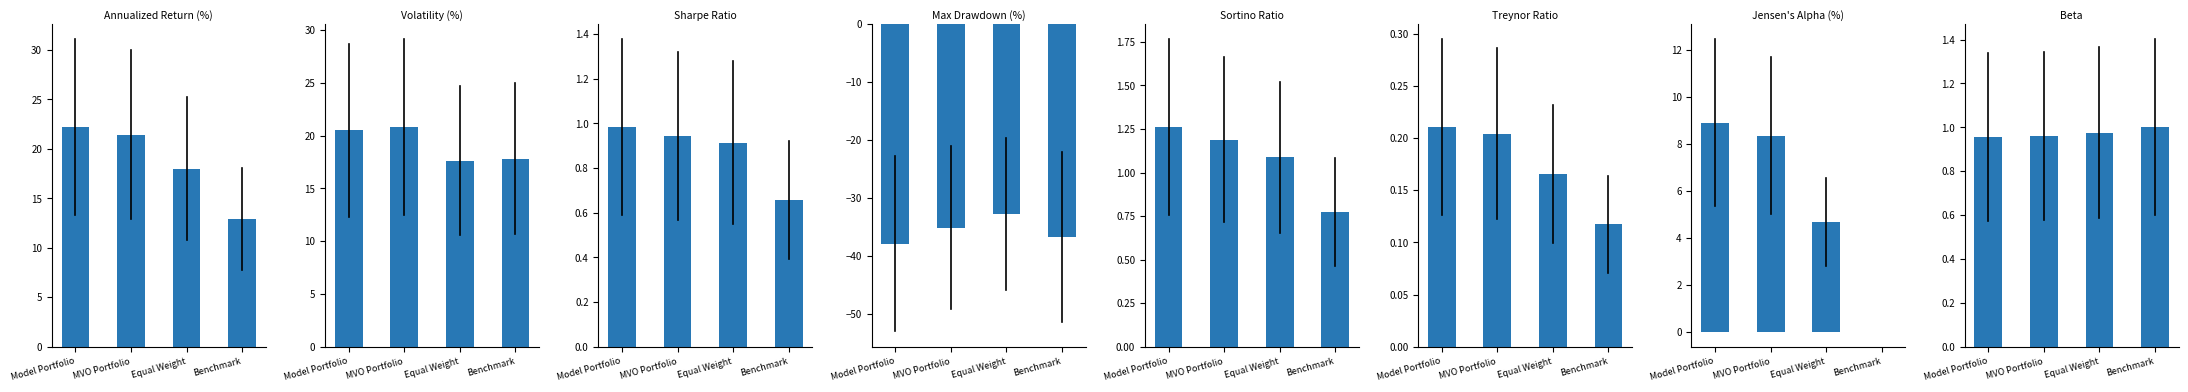

Rank the categories by Equal Weight value from lowest to highest.

Max Drawdown (%), Treynor Ratio, Sharpe Ratio, Beta, Sortino Ratio, Jensen's Alpha (%), Volatility (%), Annualized Return (%)